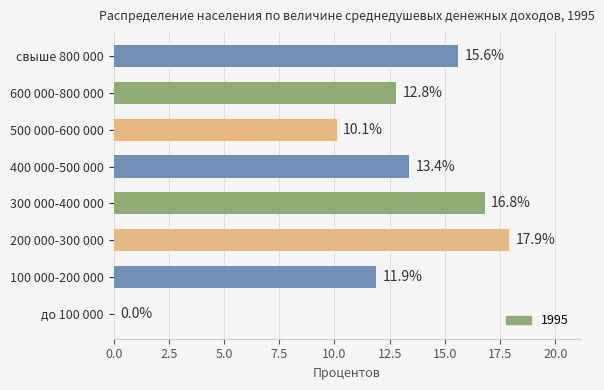

Does the chart contain stacked bars?

No